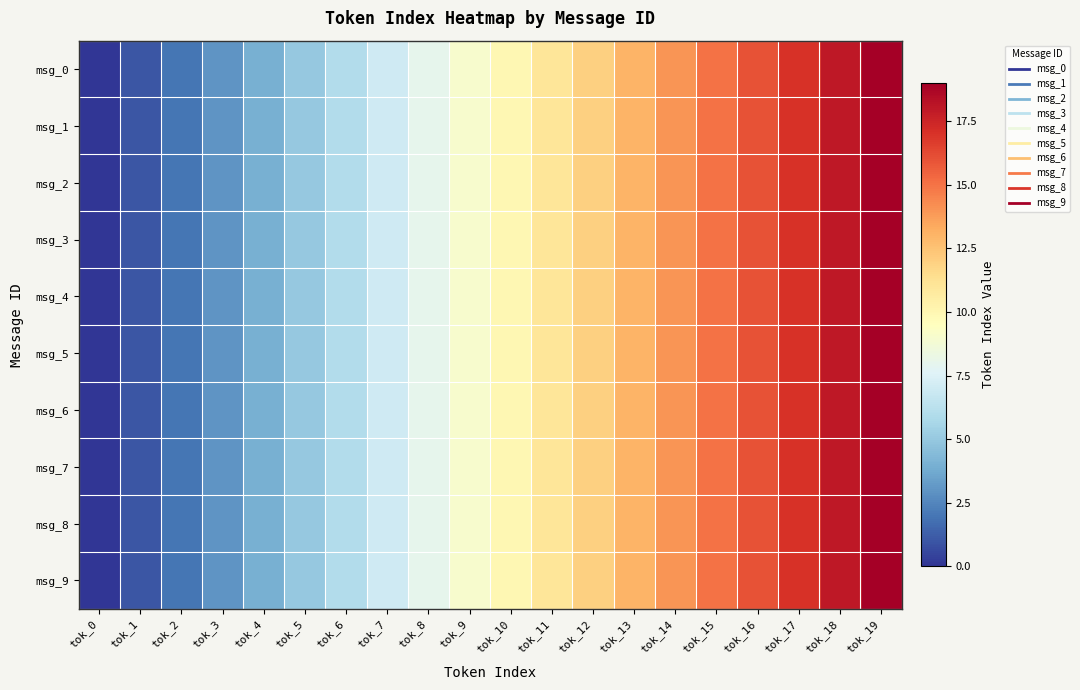

Reading right to left, list all the values displayed in this chart.

msg_0: tok_19=19	tok_18=18	tok_17=17	tok_16=16	tok_15=15	tok_14=14	tok_13=13	tok_12=12	tok_11=11	tok_10=10	tok_9=9	tok_8=8	tok_7=7	tok_6=6	tok_5=5	tok_4=4	tok_3=3	tok_2=2	tok_1=1	tok_0=0
msg_1: tok_19=19	tok_18=18	tok_17=17	tok_16=16	tok_15=15	tok_14=14	tok_13=13	tok_12=12	tok_11=11	tok_10=10	tok_9=9	tok_8=8	tok_7=7	tok_6=6	tok_5=5	tok_4=4	tok_3=3	tok_2=2	tok_1=1	tok_0=0
msg_2: tok_19=19	tok_18=18	tok_17=17	tok_16=16	tok_15=15	tok_14=14	tok_13=13	tok_12=12	tok_11=11	tok_10=10	tok_9=9	tok_8=8	tok_7=7	tok_6=6	tok_5=5	tok_4=4	tok_3=3	tok_2=2	tok_1=1	tok_0=0
msg_3: tok_19=19	tok_18=18	tok_17=17	tok_16=16	tok_15=15	tok_14=14	tok_13=13	tok_12=12	tok_11=11	tok_10=10	tok_9=9	tok_8=8	tok_7=7	tok_6=6	tok_5=5	tok_4=4	tok_3=3	tok_2=2	tok_1=1	tok_0=0
msg_4: tok_19=19	tok_18=18	tok_17=17	tok_16=16	tok_15=15	tok_14=14	tok_13=13	tok_12=12	tok_11=11	tok_10=10	tok_9=9	tok_8=8	tok_7=7	tok_6=6	tok_5=5	tok_4=4	tok_3=3	tok_2=2	tok_1=1	tok_0=0
msg_5: tok_19=19	tok_18=18	tok_17=17	tok_16=16	tok_15=15	tok_14=14	tok_13=13	tok_12=12	tok_11=11	tok_10=10	tok_9=9	tok_8=8	tok_7=7	tok_6=6	tok_5=5	tok_4=4	tok_3=3	tok_2=2	tok_1=1	tok_0=0
msg_6: tok_19=19	tok_18=18	tok_17=17	tok_16=16	tok_15=15	tok_14=14	tok_13=13	tok_12=12	tok_11=11	tok_10=10	tok_9=9	tok_8=8	tok_7=7	tok_6=6	tok_5=5	tok_4=4	tok_3=3	tok_2=2	tok_1=1	tok_0=0
msg_7: tok_19=19	tok_18=18	tok_17=17	tok_16=16	tok_15=15	tok_14=14	tok_13=13	tok_12=12	tok_11=11	tok_10=10	tok_9=9	tok_8=8	tok_7=7	tok_6=6	tok_5=5	tok_4=4	tok_3=3	tok_2=2	tok_1=1	tok_0=0
msg_8: tok_19=19	tok_18=18	tok_17=17	tok_16=16	tok_15=15	tok_14=14	tok_13=13	tok_12=12	tok_11=11	tok_10=10	tok_9=9	tok_8=8	tok_7=7	tok_6=6	tok_5=5	tok_4=4	tok_3=3	tok_2=2	tok_1=1	tok_0=0
msg_9: tok_19=19	tok_18=18	tok_17=17	tok_16=16	tok_15=15	tok_14=14	tok_13=13	tok_12=12	tok_11=11	tok_10=10	tok_9=9	tok_8=8	tok_7=7	tok_6=6	tok_5=5	tok_4=4	tok_3=3	tok_2=2	tok_1=1	tok_0=0